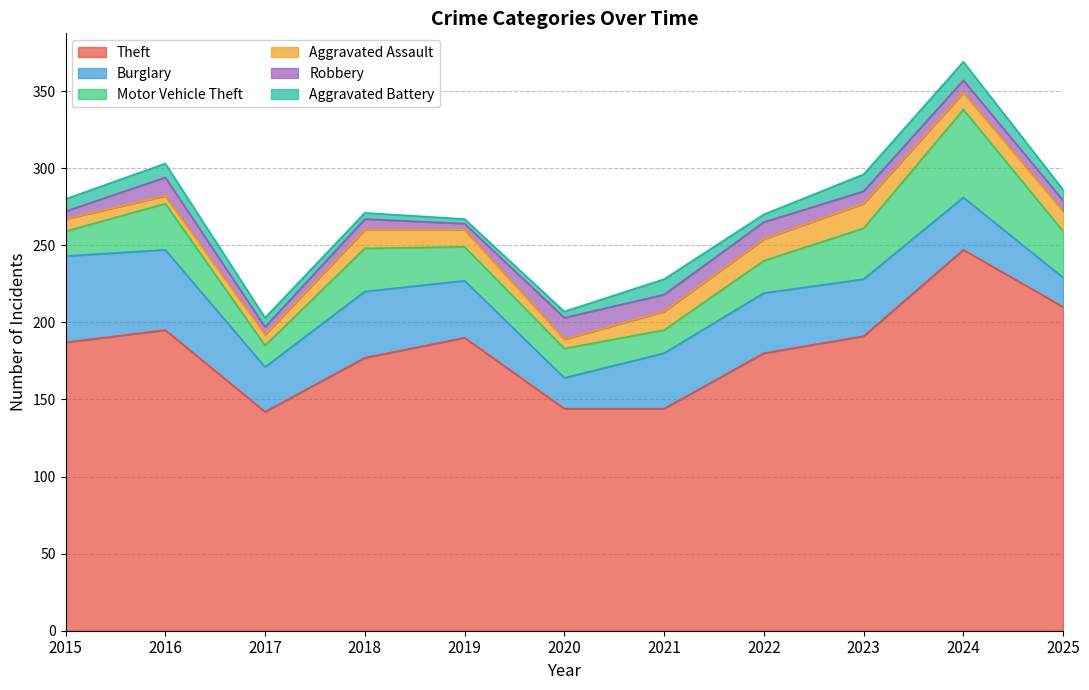

True or false: Theft and Motor Vehicle Theft cross at least once.

False